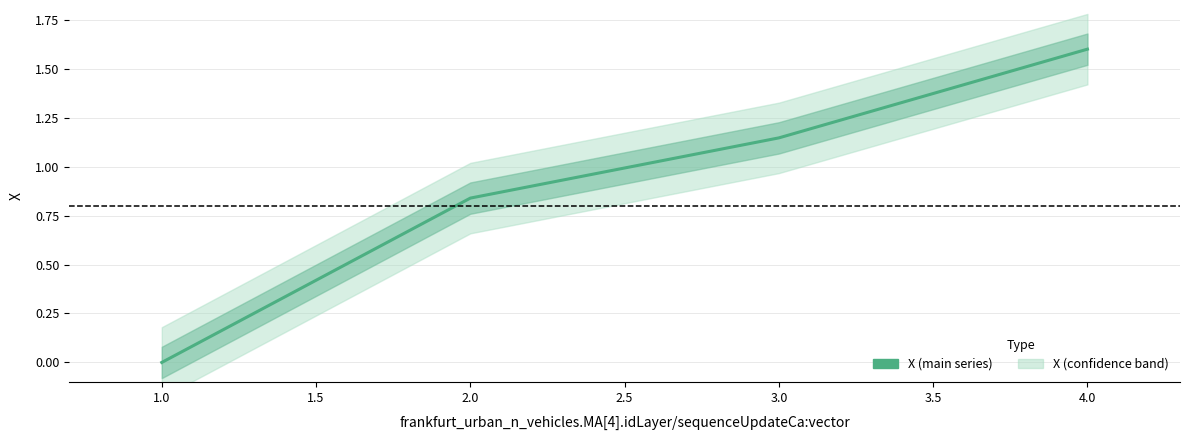

True or false: the data shows 1.0 at 1.0.

False